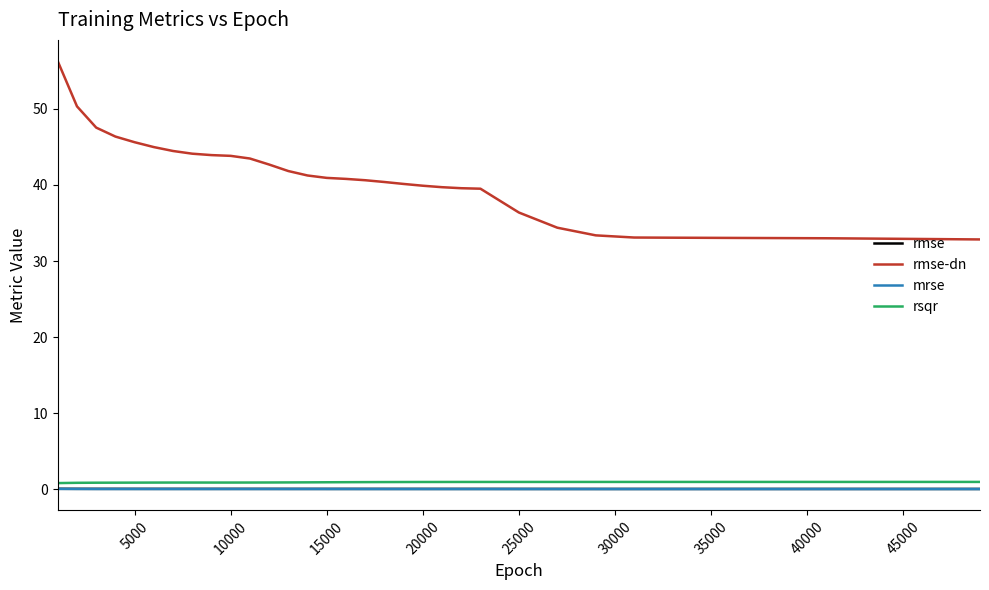

Which series has the largest total across all categories?

rmse-dn